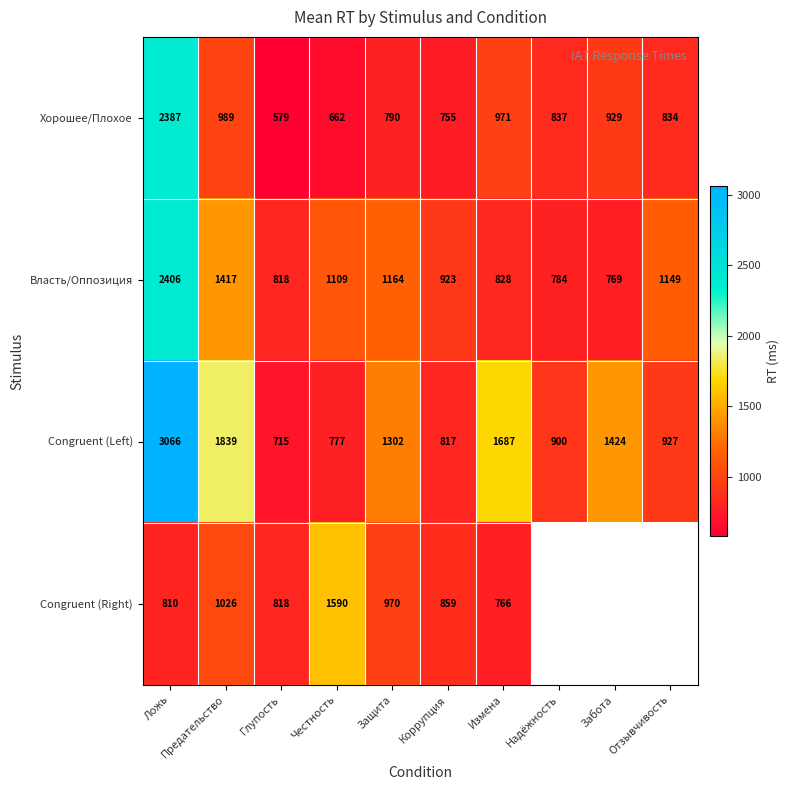

What is the highest value of the Хорошее/Плохое series?

2387